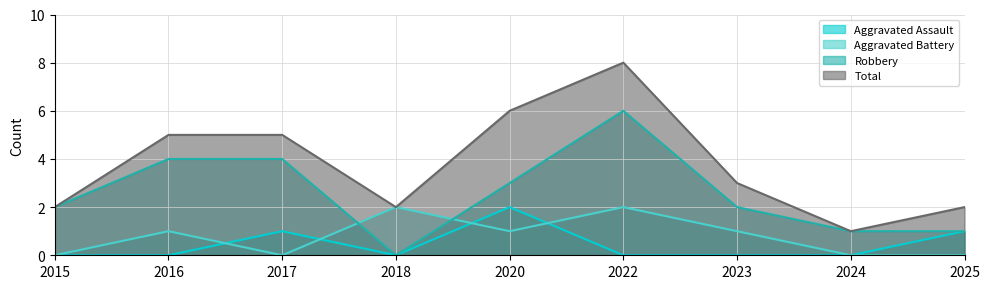

True or false: Robbery has a value of 1 at 2024.

True